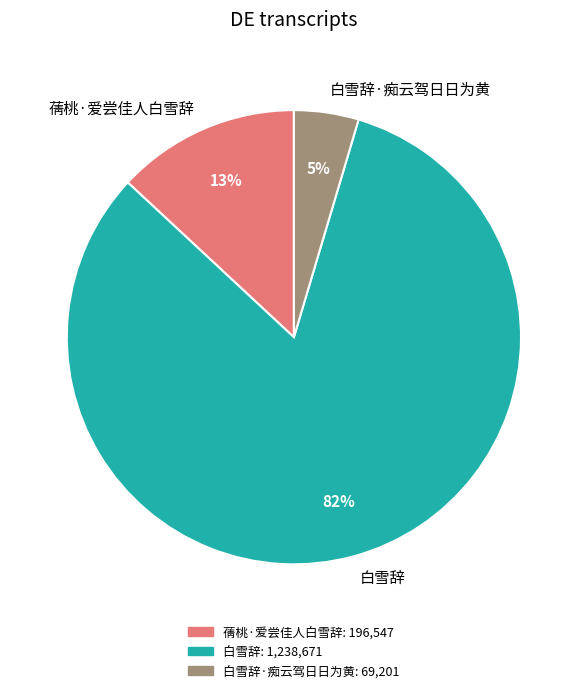

Which has a higher value, 白雪辞·痴云驾日日为黄 or 蒨桃·爱尝佳人白雪辞?

蒨桃·爱尝佳人白雪辞